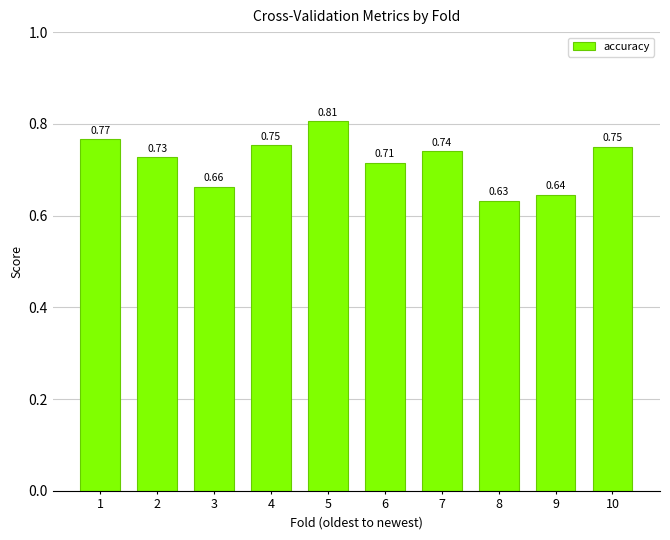

What is the sum of the values at 5 and 1?

1.6